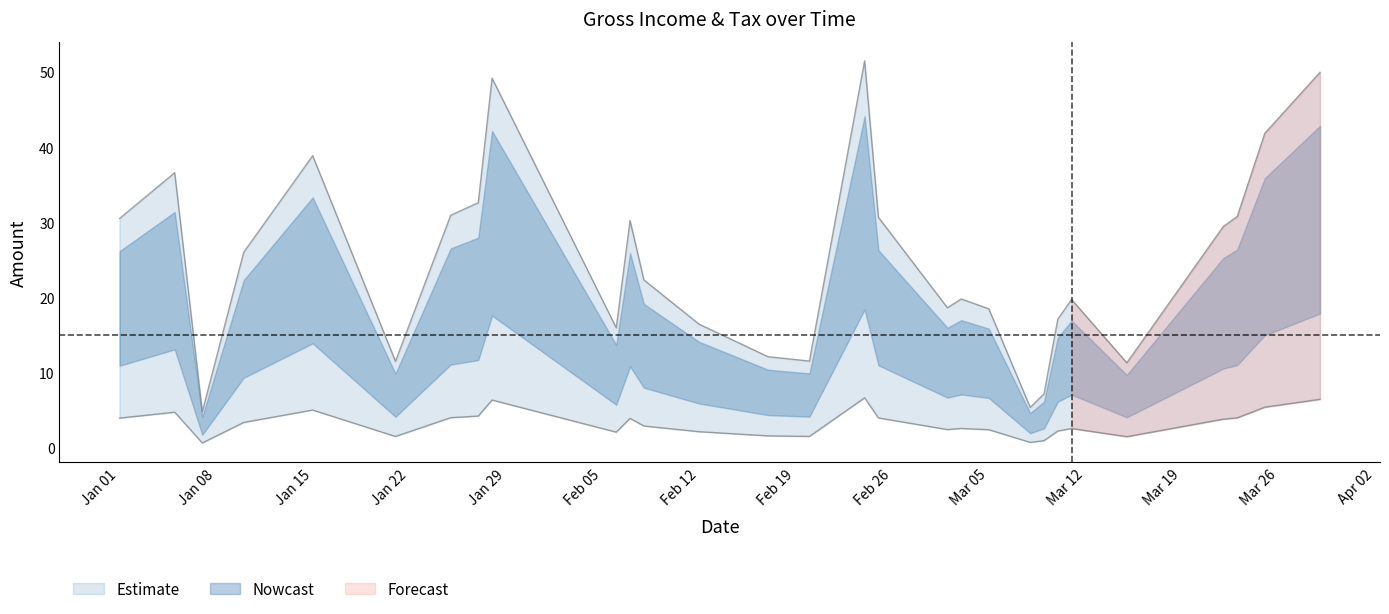

The value of gross income at 11 is 7.2. True or false?

False